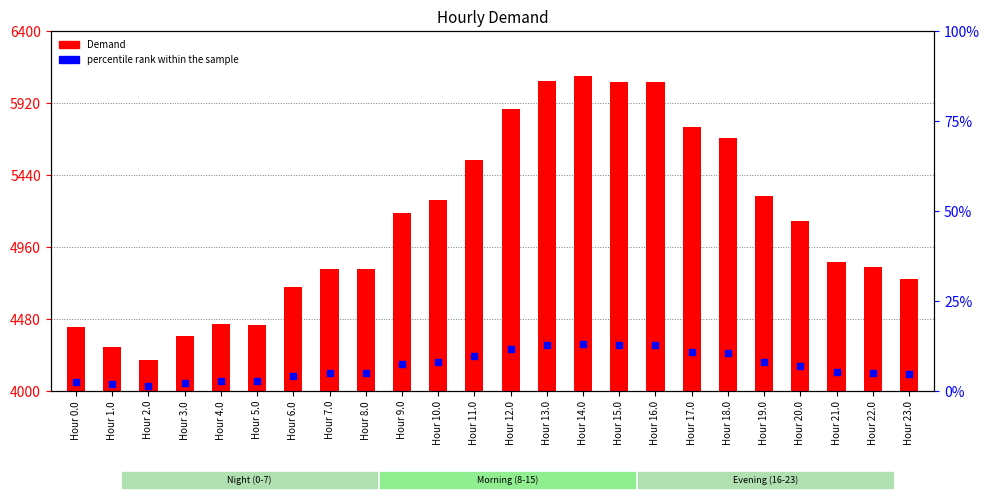

Which series reaches the minimum Y coordinate?

Demand